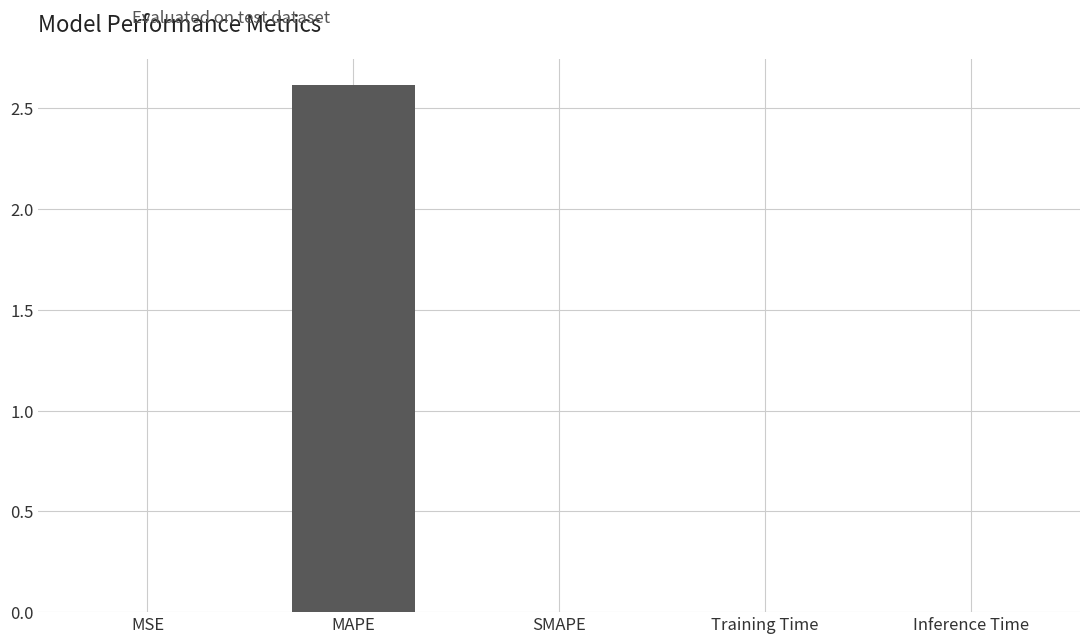

Is it true that the value at SMAPE is 0.0?

True